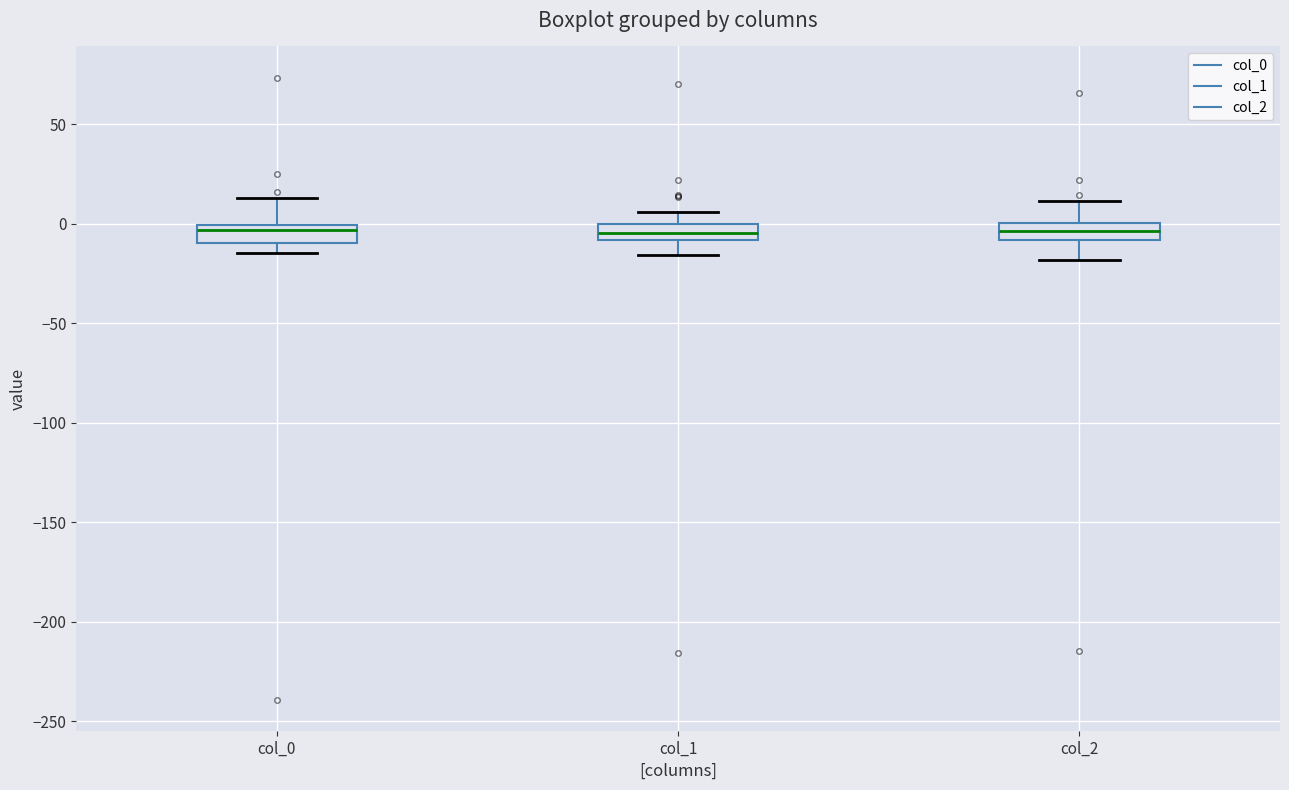

Reading left to right, transcribe this box plot: for each box, give where its median line is, the range the box spans, and where its two whiskers end, as read against the y-axis. The values are not printed on the chart, so give them approximately, as read against the axis.

col_0: median -5, box -10 to 0, whiskers -15 to 15
col_1: median -5, box -10 to 0, whiskers -15 to 5
col_2: median -5, box -10 to 0, whiskers -20 to 10